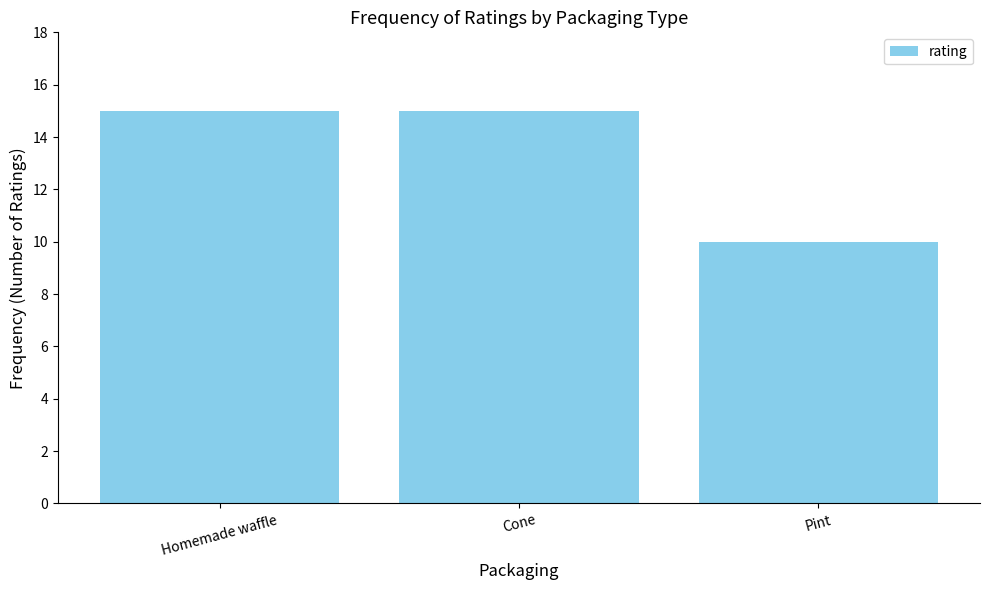

The value at Homemade waffle is 15. True or false?

True